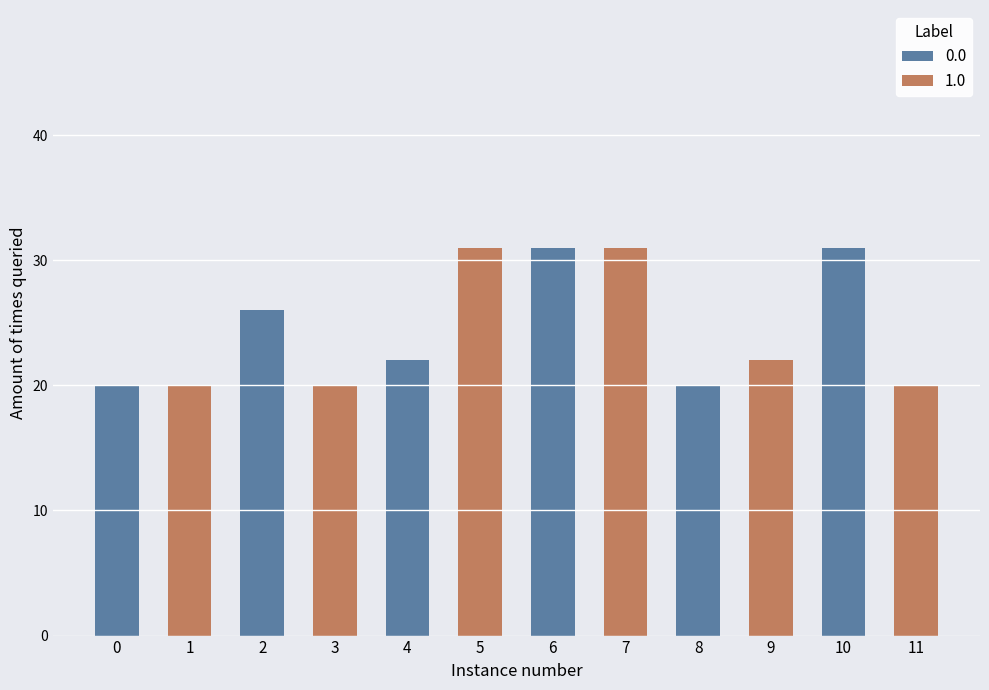

What is the difference between the highest and lowest values at 4?

9